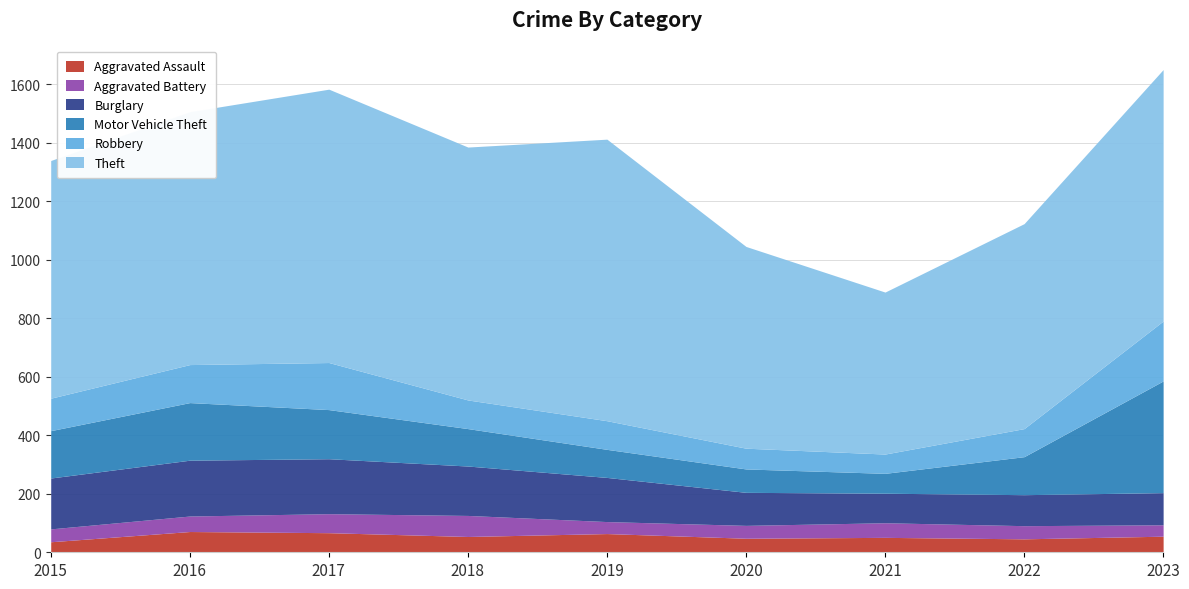

Rank the series at 2016 from highest to lowest value.

Theft, Motor Vehicle Theft, Burglary, Robbery, Aggravated Assault, Aggravated Battery